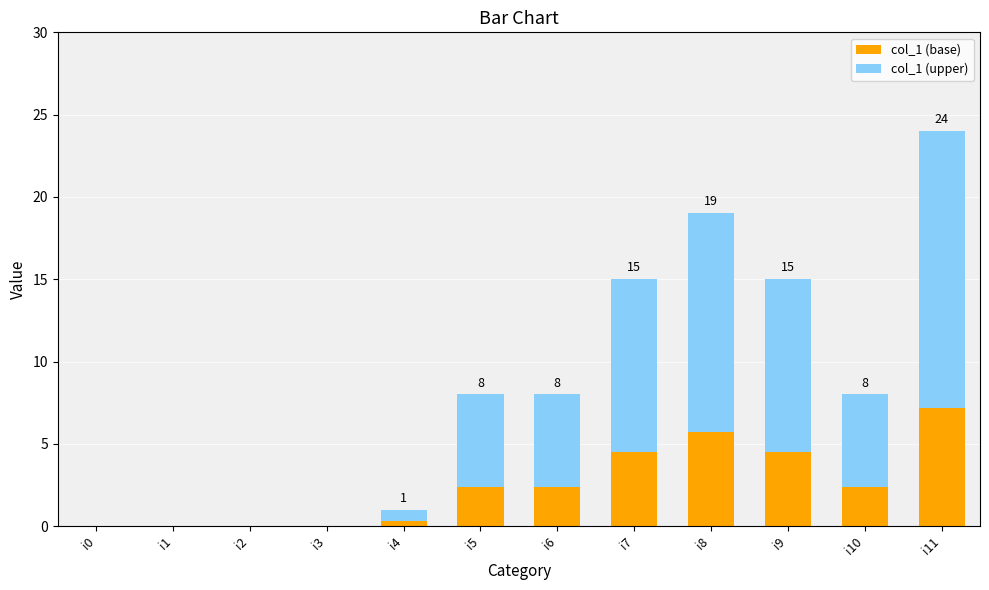

Does the chart contain stacked bars?

Yes